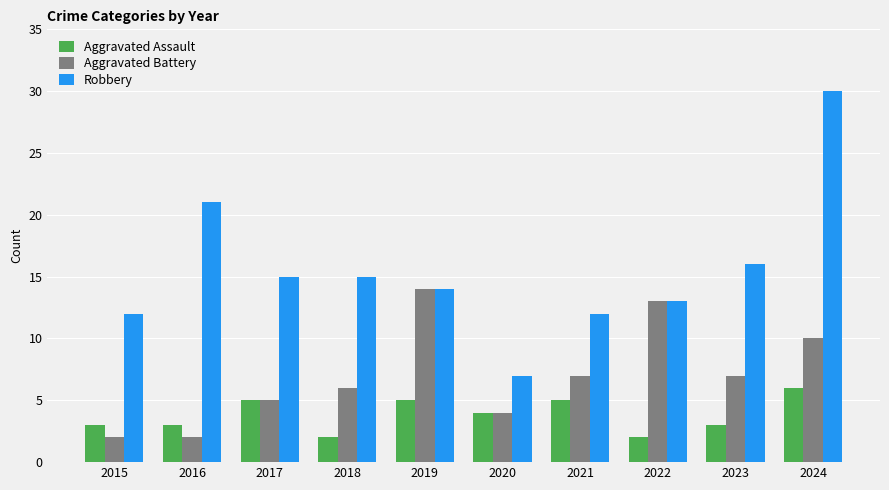

Which series has the largest total across all categories?

Robbery